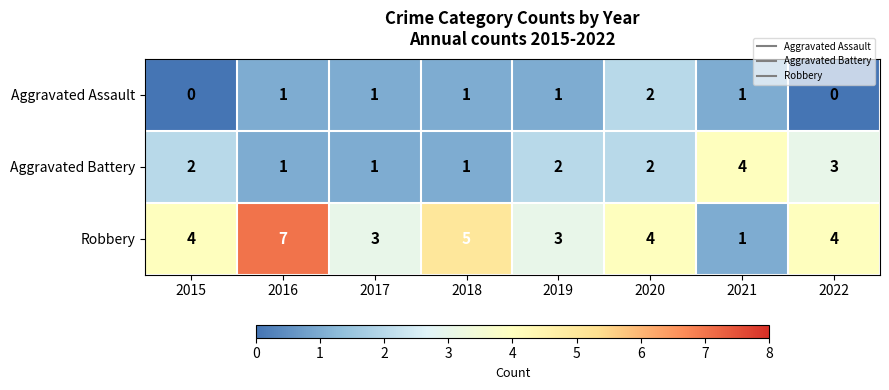

True or false: Aggravated Battery has a value of 3 at 2015.

False